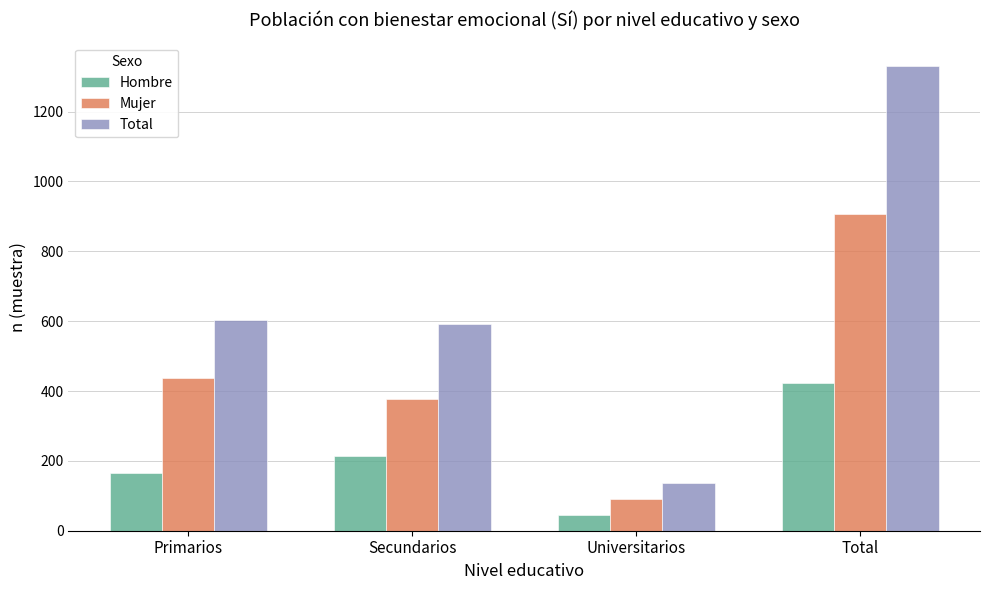

At how many categories does at least one series exceed 239?

3